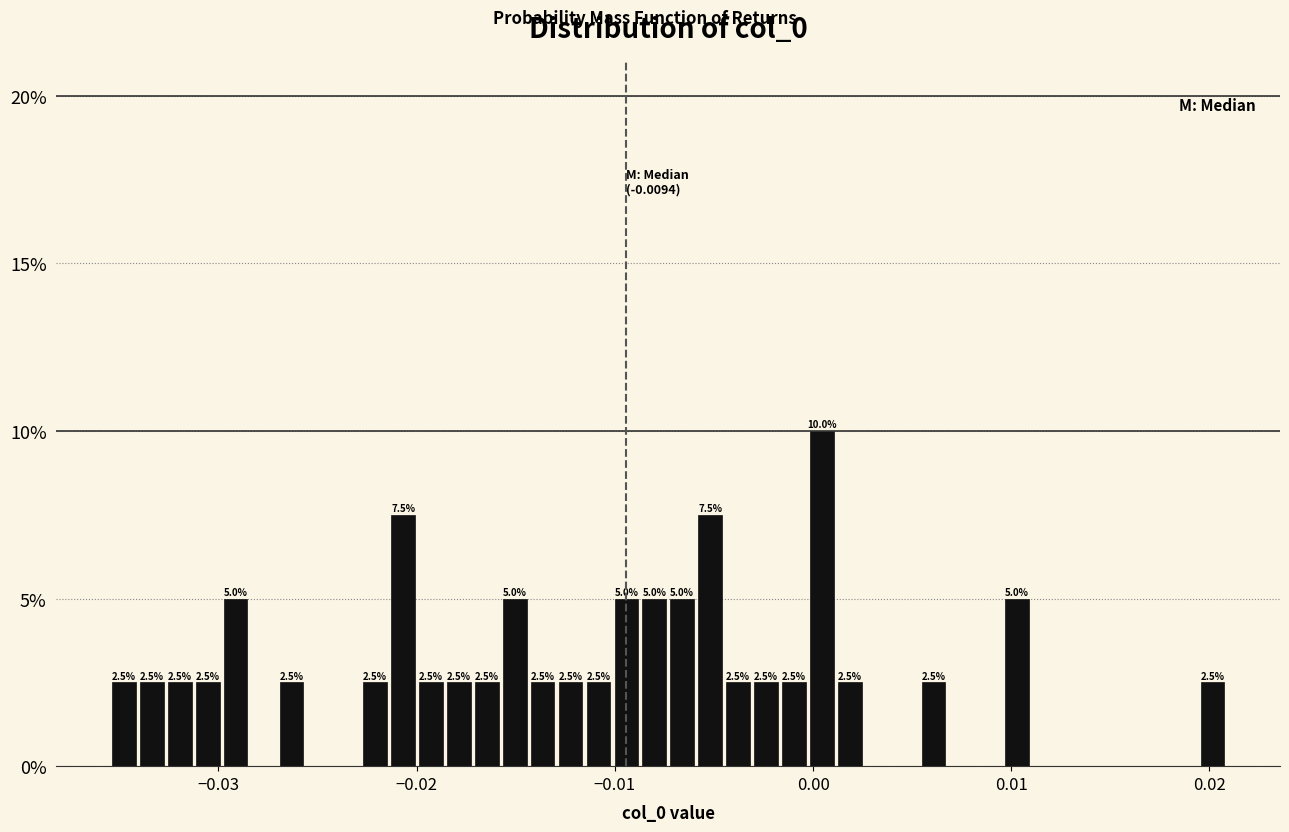

Around what value on the x-axis is the tallest bar? Give the approximate position of its centre, as read against the axis.

0.000